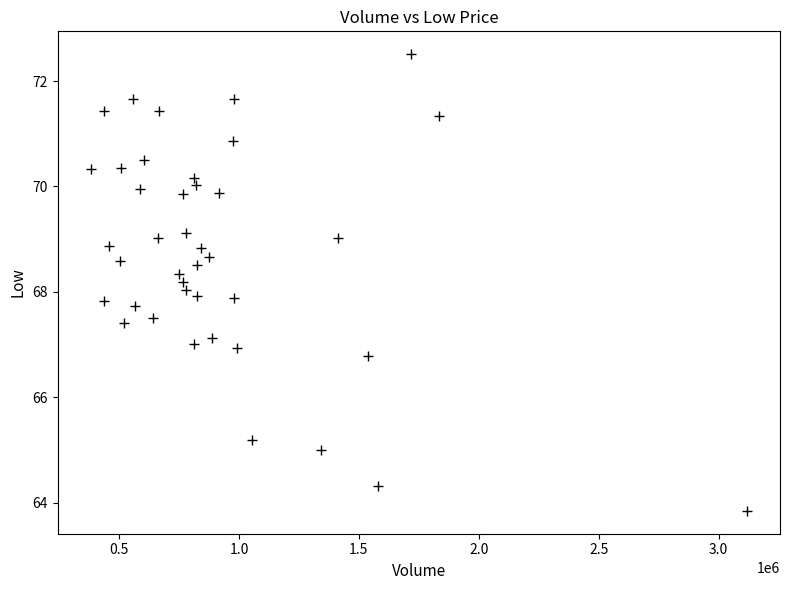

What is the range of Y values (max minus min)?

8.7